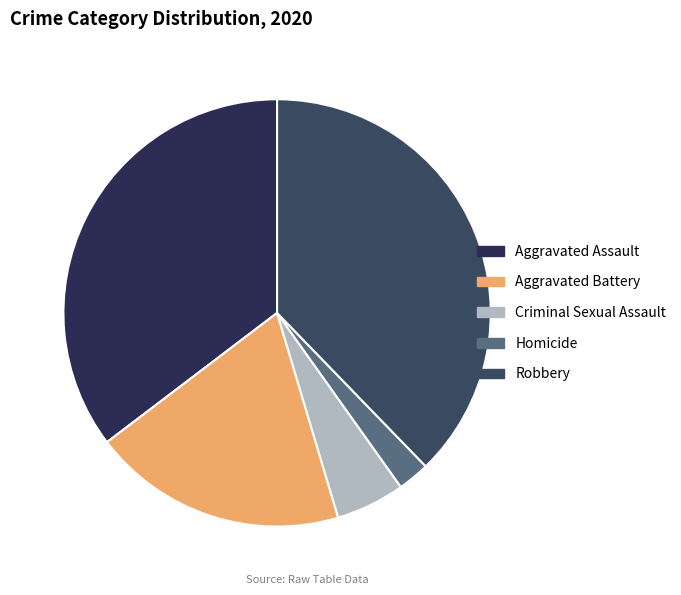

The Criminal Sexual Assault slice represents 5% of the pie. True or false?

True